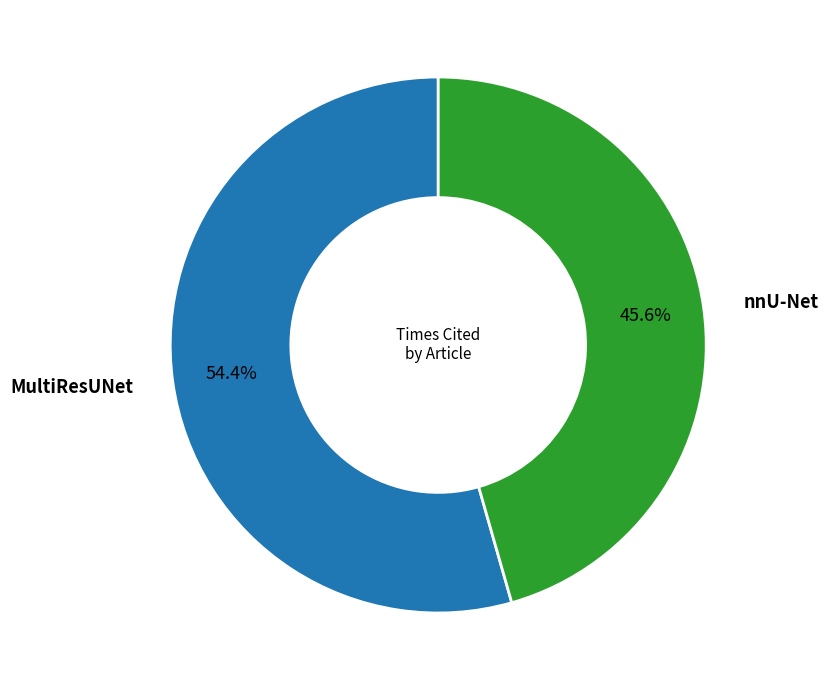

Is it true that MultiResUNet is 65% of the pie?

False